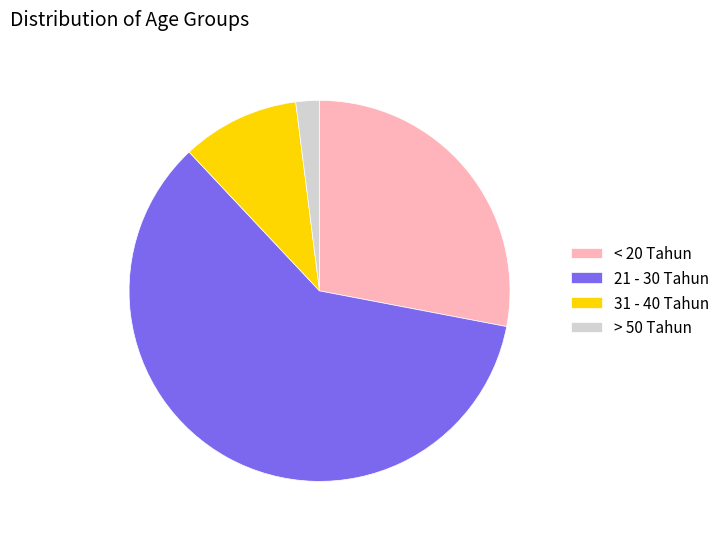

What is the smallest slice in the pie chart?

> 50 Tahun